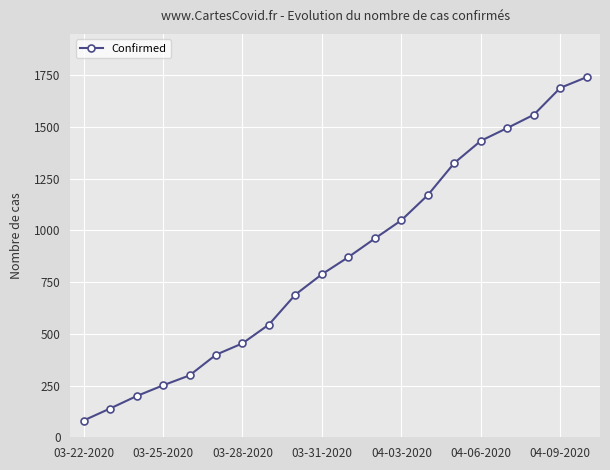

What is the maximum value shown in the chart?

1741